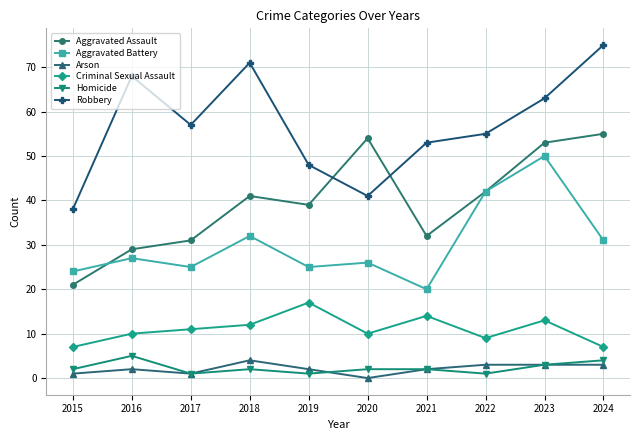

What is the value of the Criminal Sexual Assault point at the 6th from the left?

10